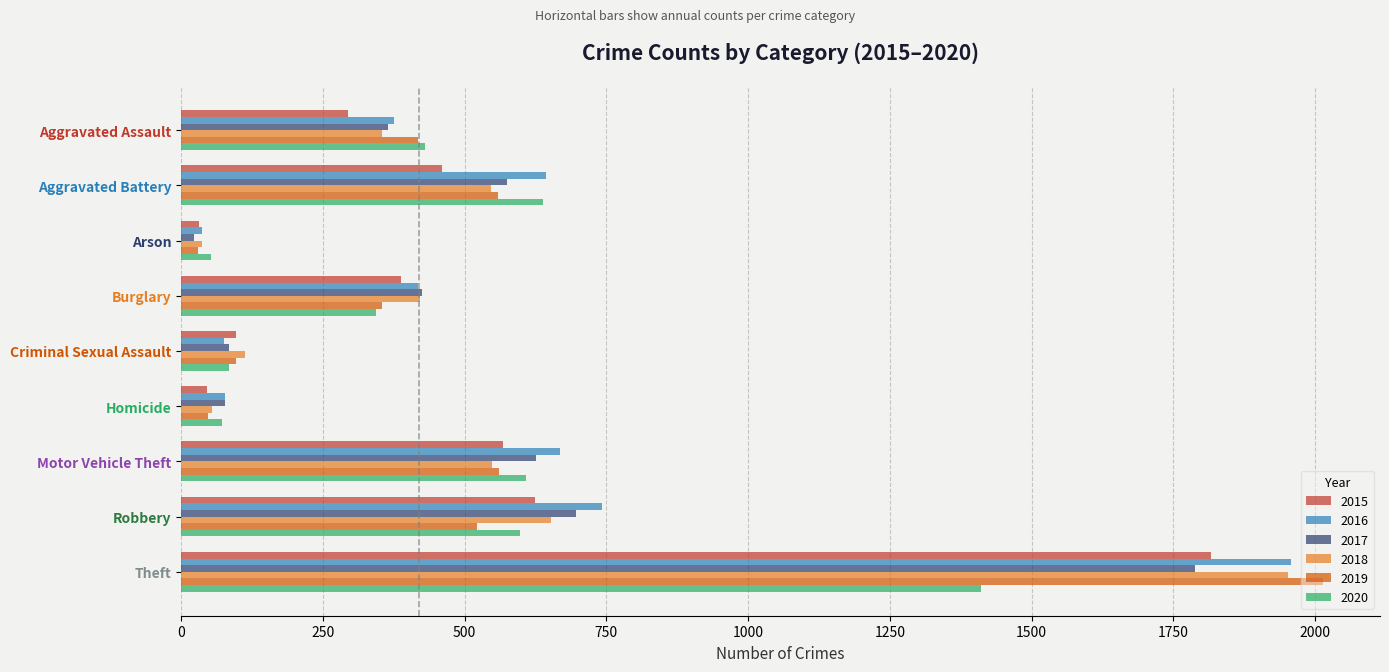

At which category is the sum across all series the highest?

Theft